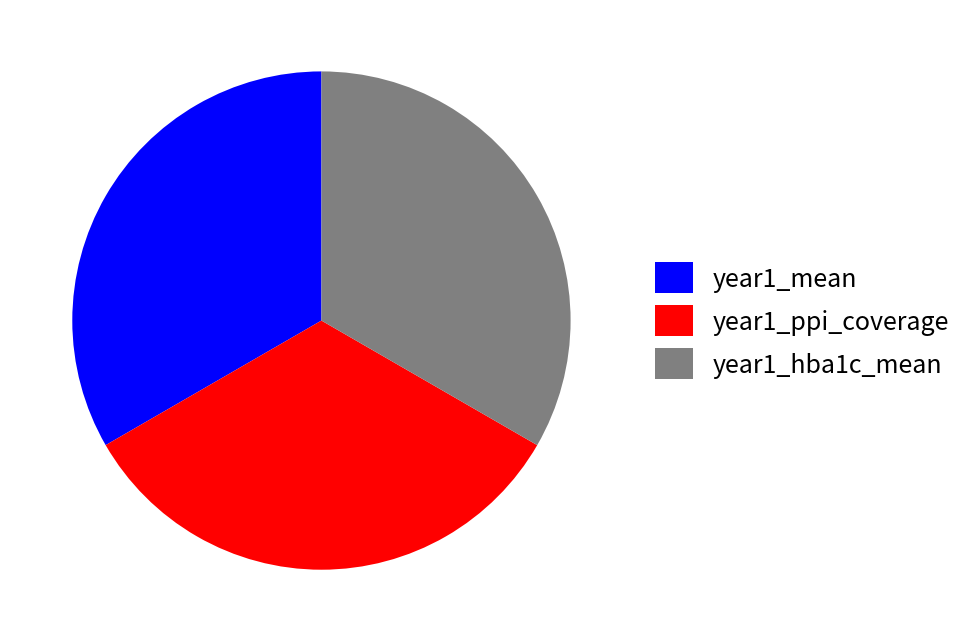

Is the sum of year1_hba1c_mean and year1_ppi_coverage greater than half?

Yes